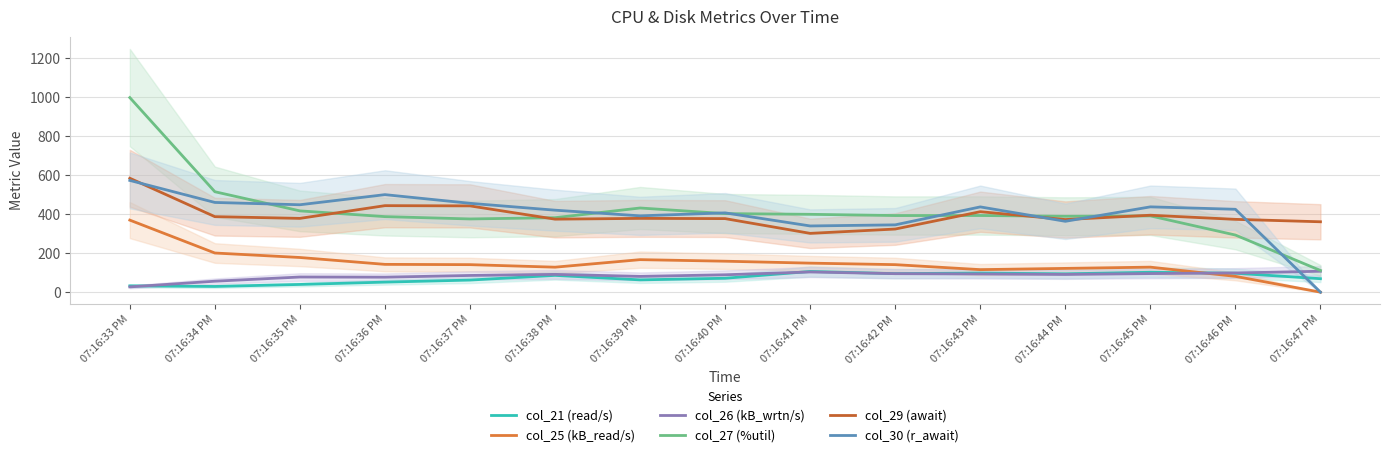

Rank the series by their maximum value, from lowest to highest.

col_21 (read/s), col_26 (kB_wrtn/s), col_25 (kB_read/s), col_30 (r_await), col_29 (await), col_27 (%util)